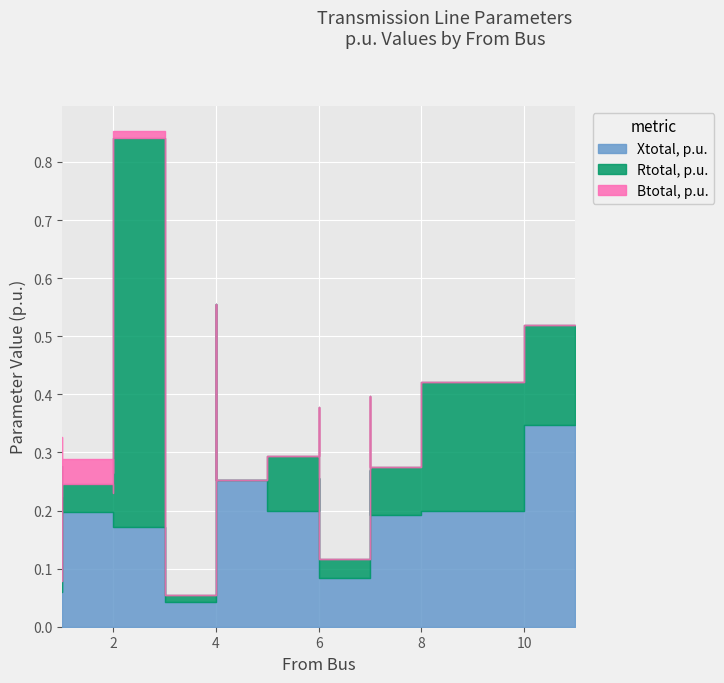

Between 1 and 6, which series saw the biggest shift?

Xtotal, p.u.